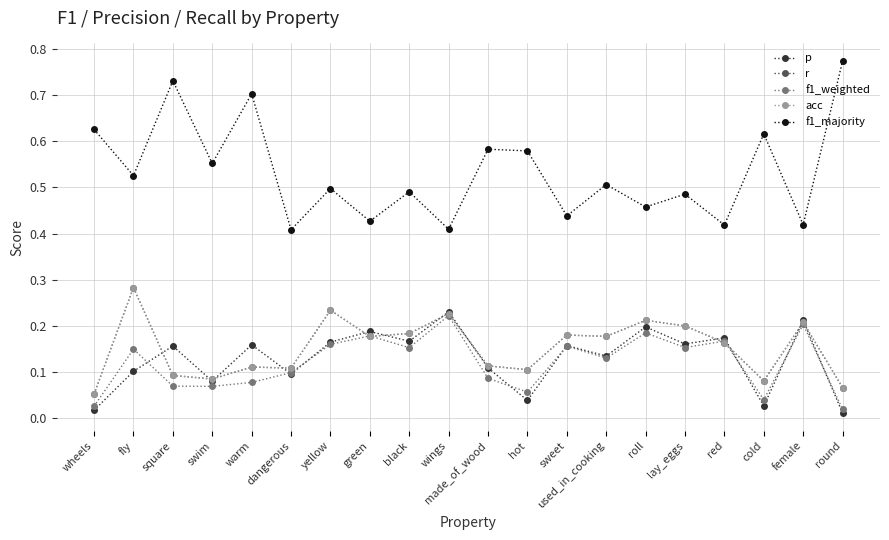

Does the chart have visible grid lines?

Yes